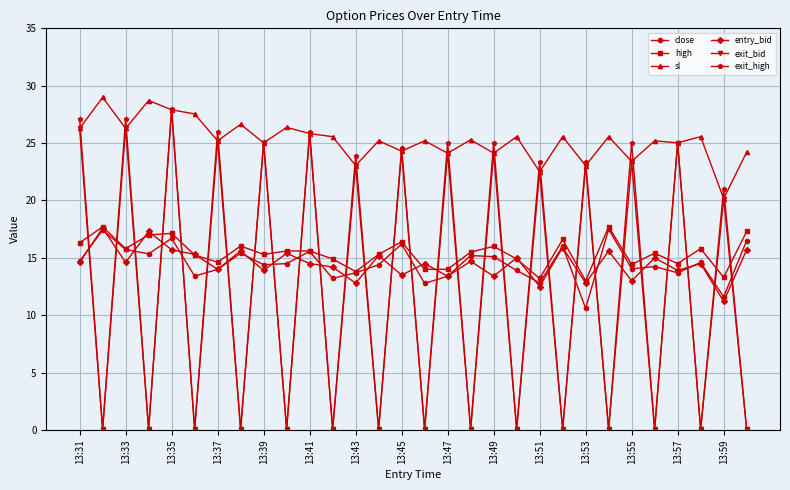

What is the difference between the maximum and minimum values in the sl series?

8.8